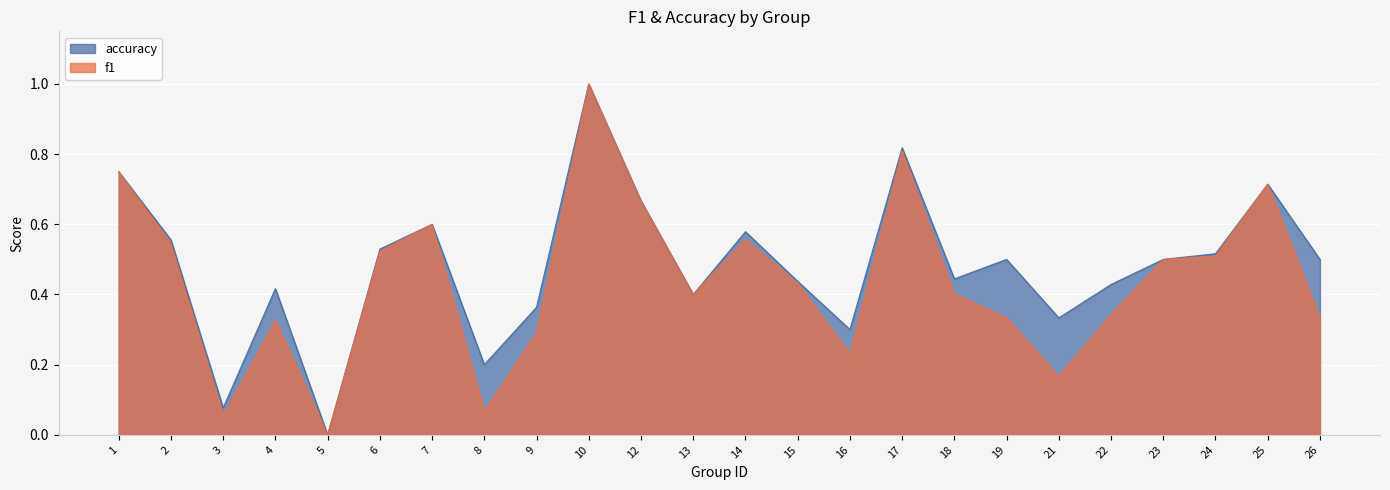

At which label does accuracy reach its minimum?

5